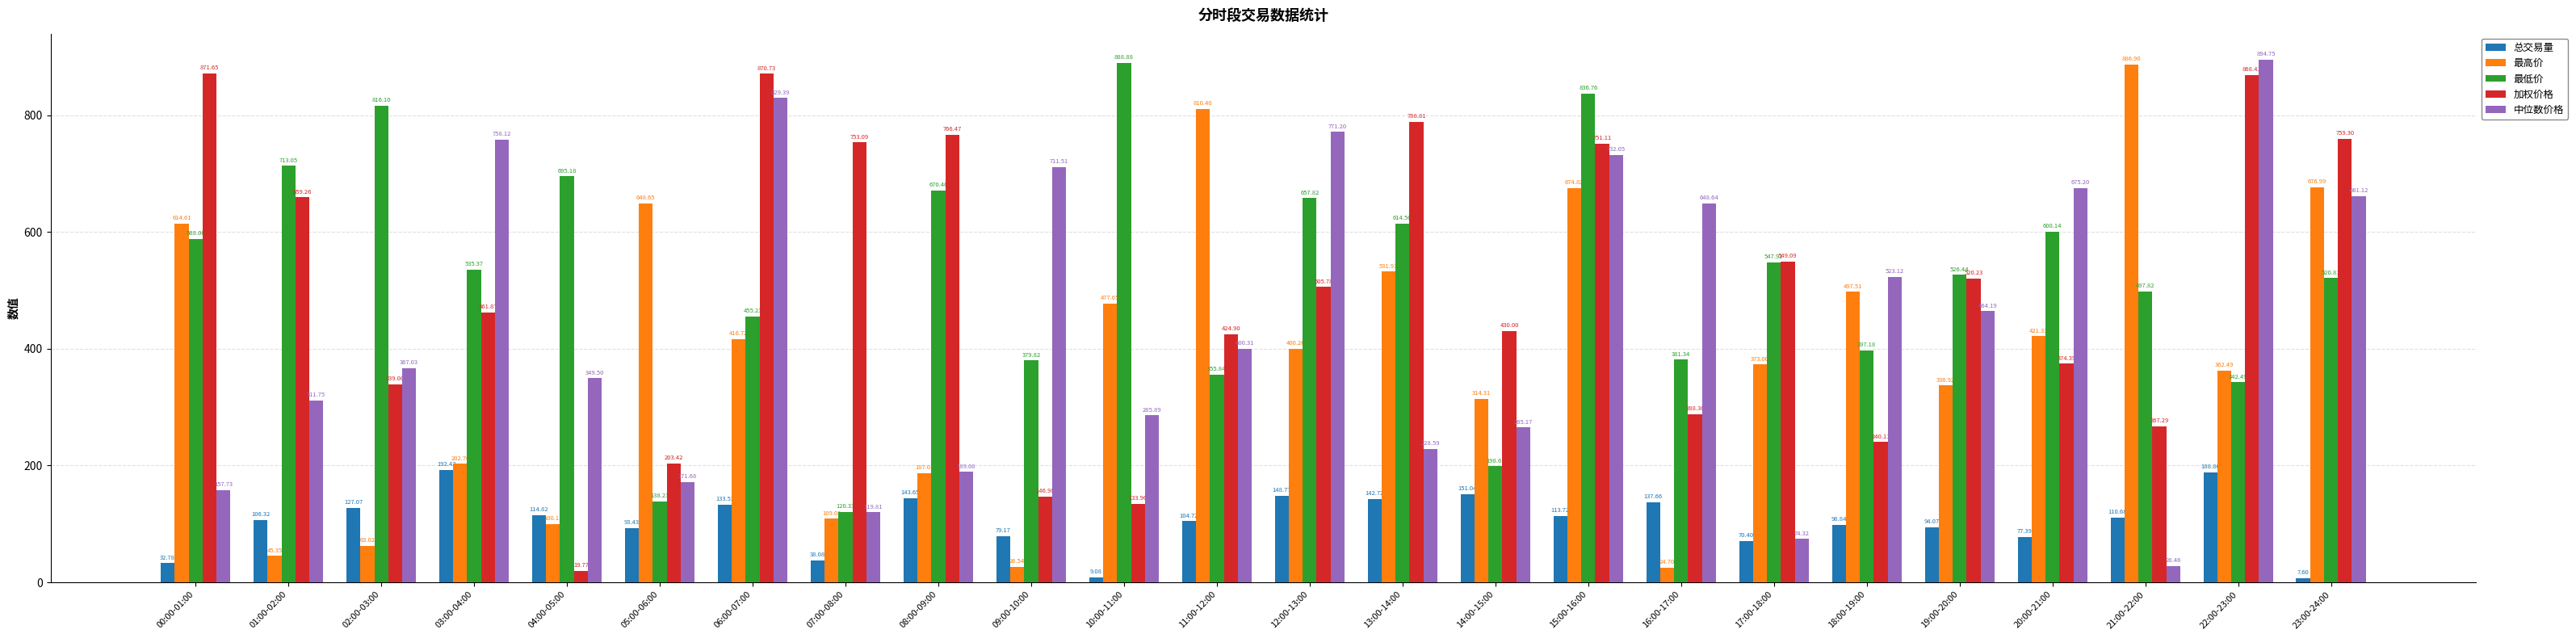

At which label is 最低价 closest to 504?

21:00-22:00